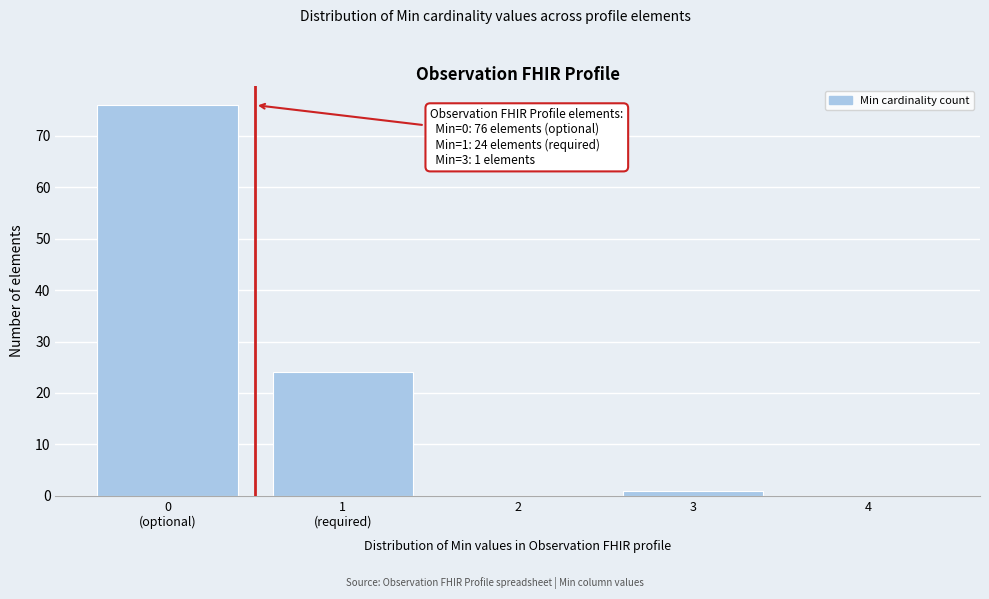

The value at 2 is -45. True or false?

False